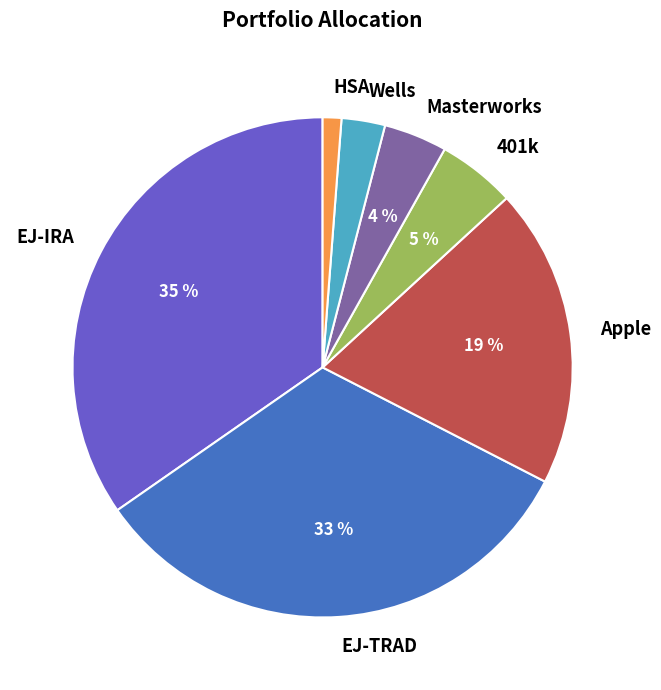

Between Apple and Wells, which is larger?

Apple